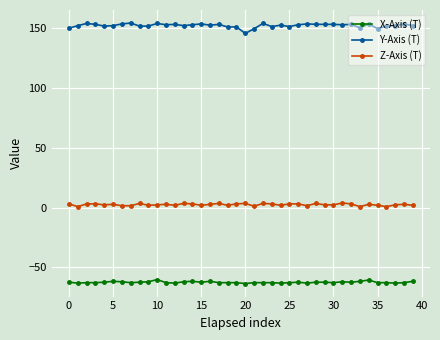

Is this an area chart (filled region under the line)?

No